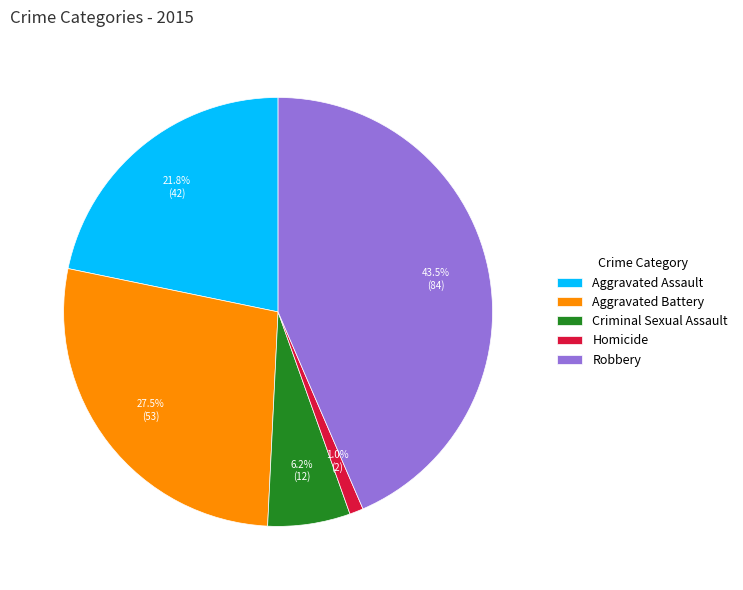

To the nearest percent, what is the difference between the largest and smallest slice percentages?

42%